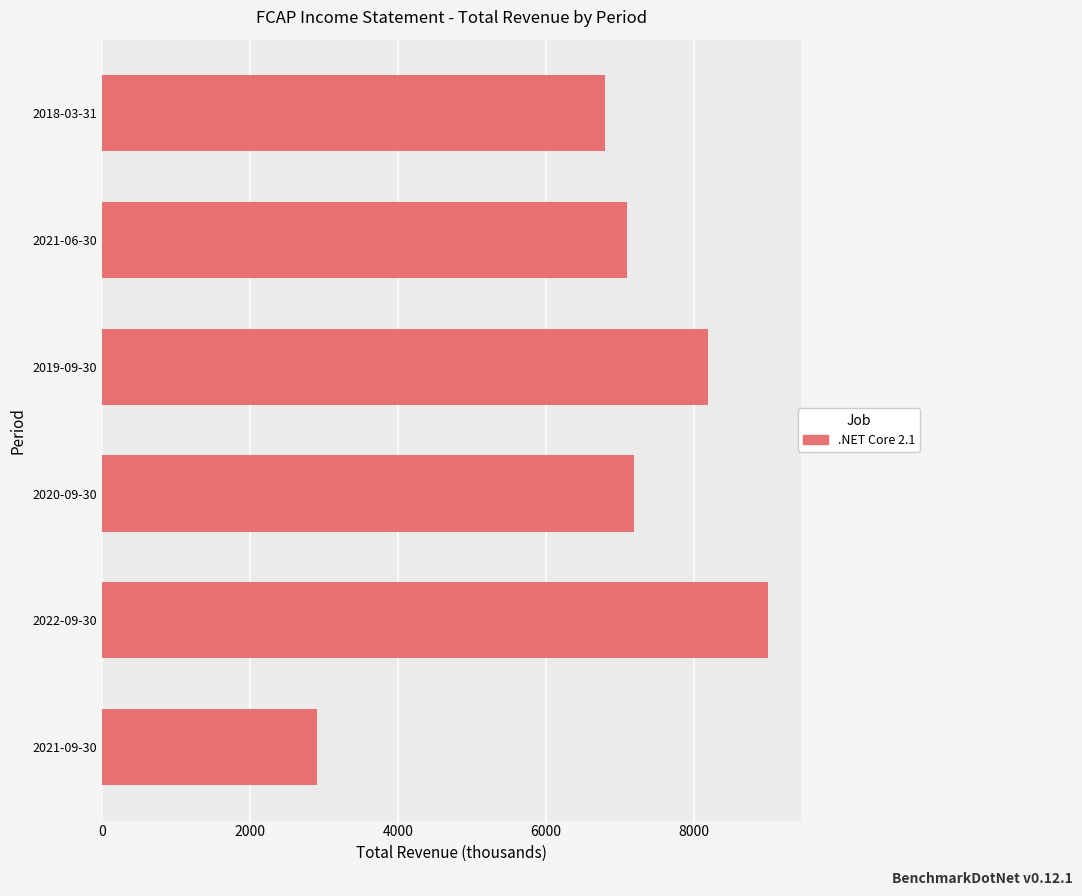

What is the difference between the maximum and second lowest values?

2200